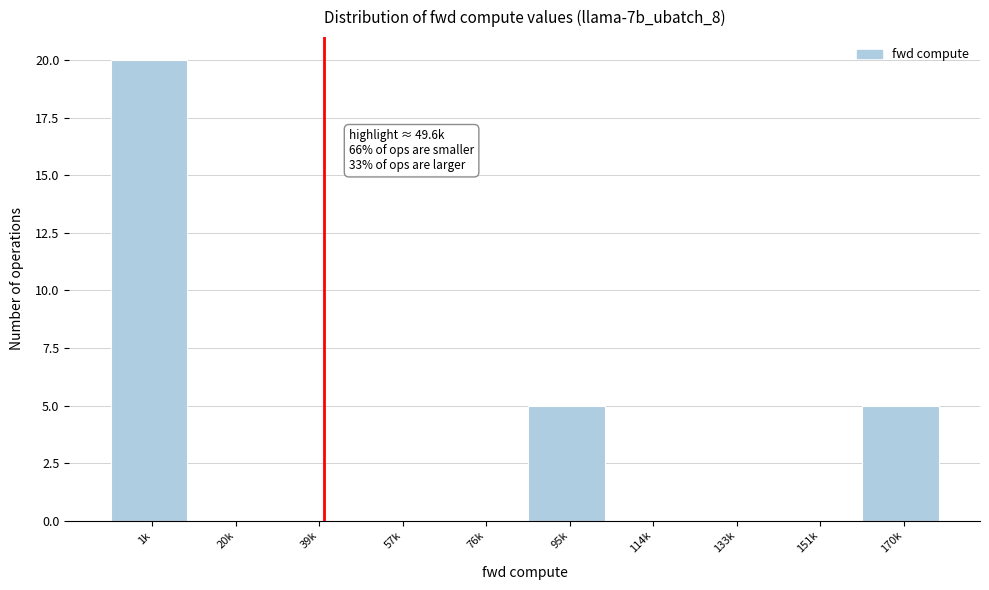

Reading left to right, what are all the values shown in this chart?

1k=20	20k=0	39k=0	57k=0	76k=0	95k=5	114k=0	133k=0	151k=0	170k=5